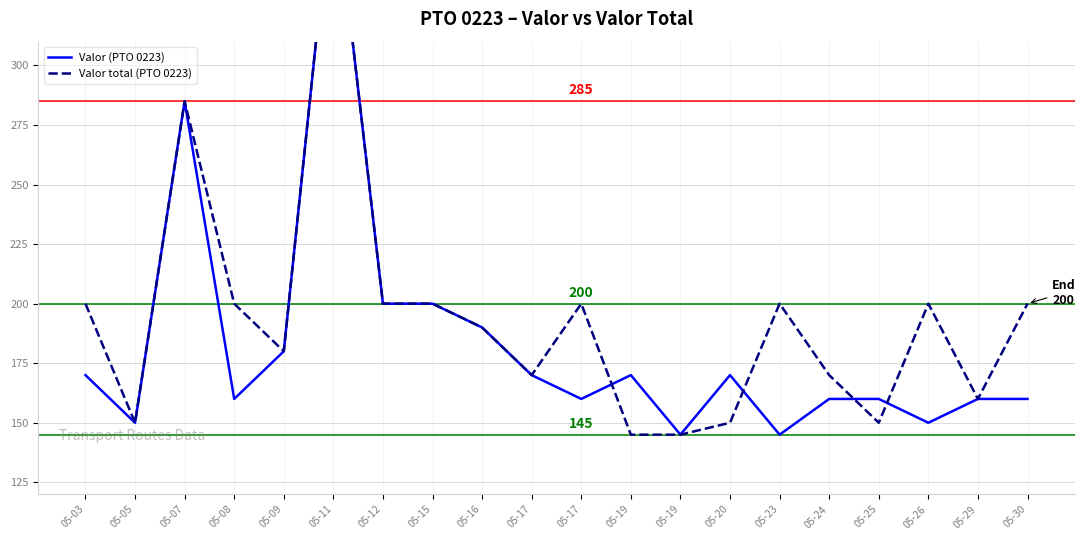

At which category is the sum across all series the highest?

05-11